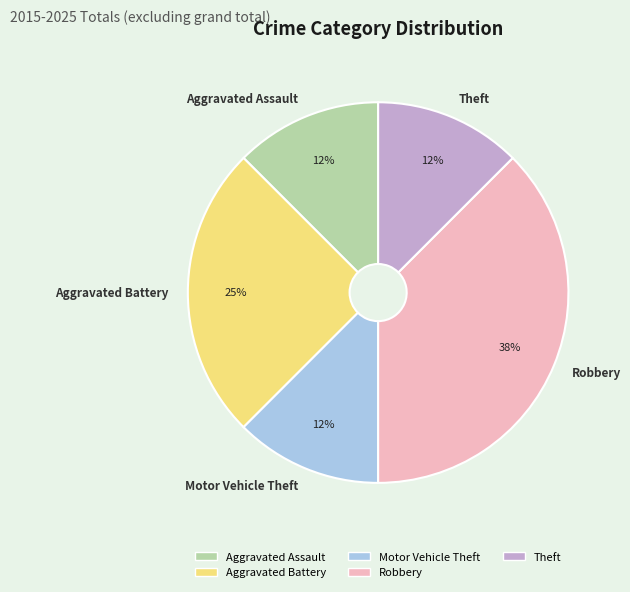

Between Robbery and Aggravated Assault, which is larger?

Robbery